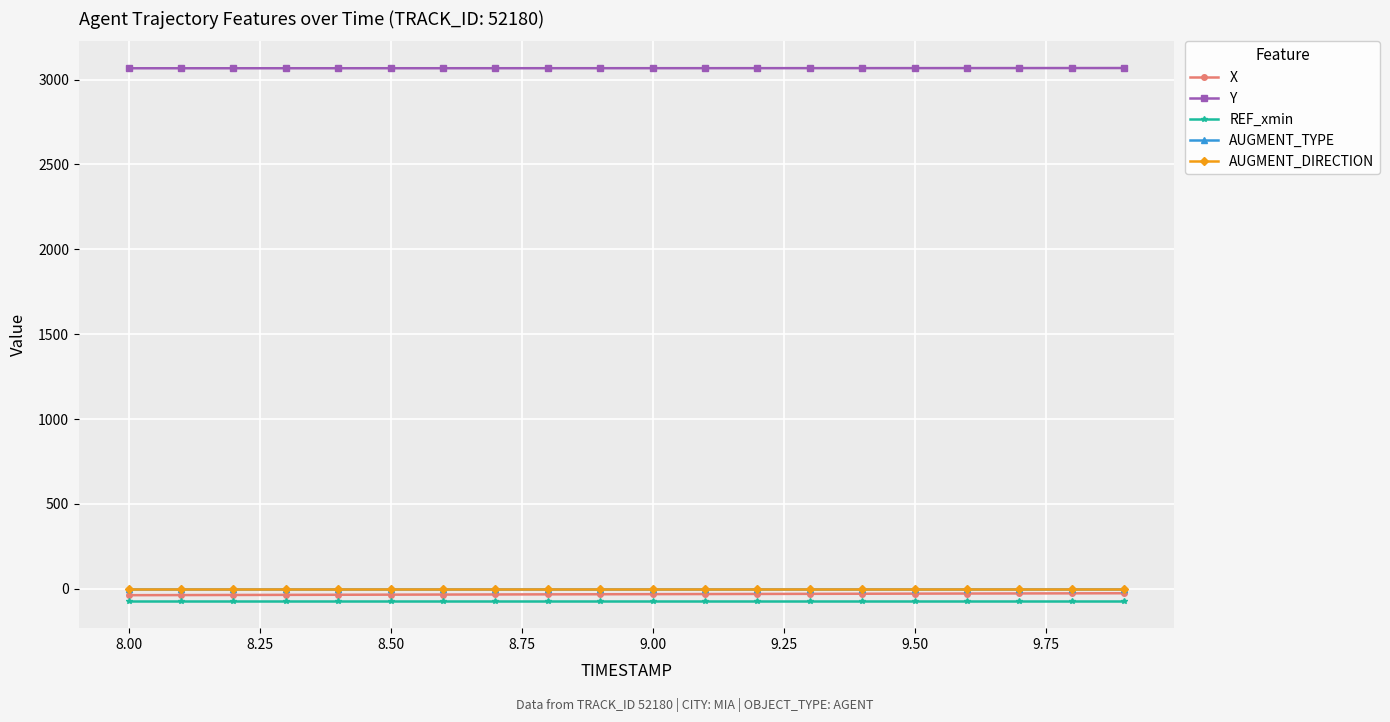

True or false: AUGMENT_DIRECTION and REF_xmin cross at least once.

False